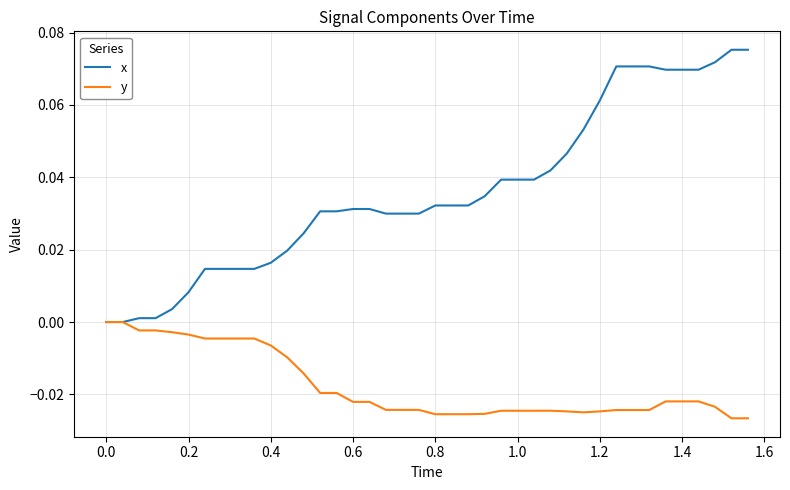

How many lines are shown in the chart?

2